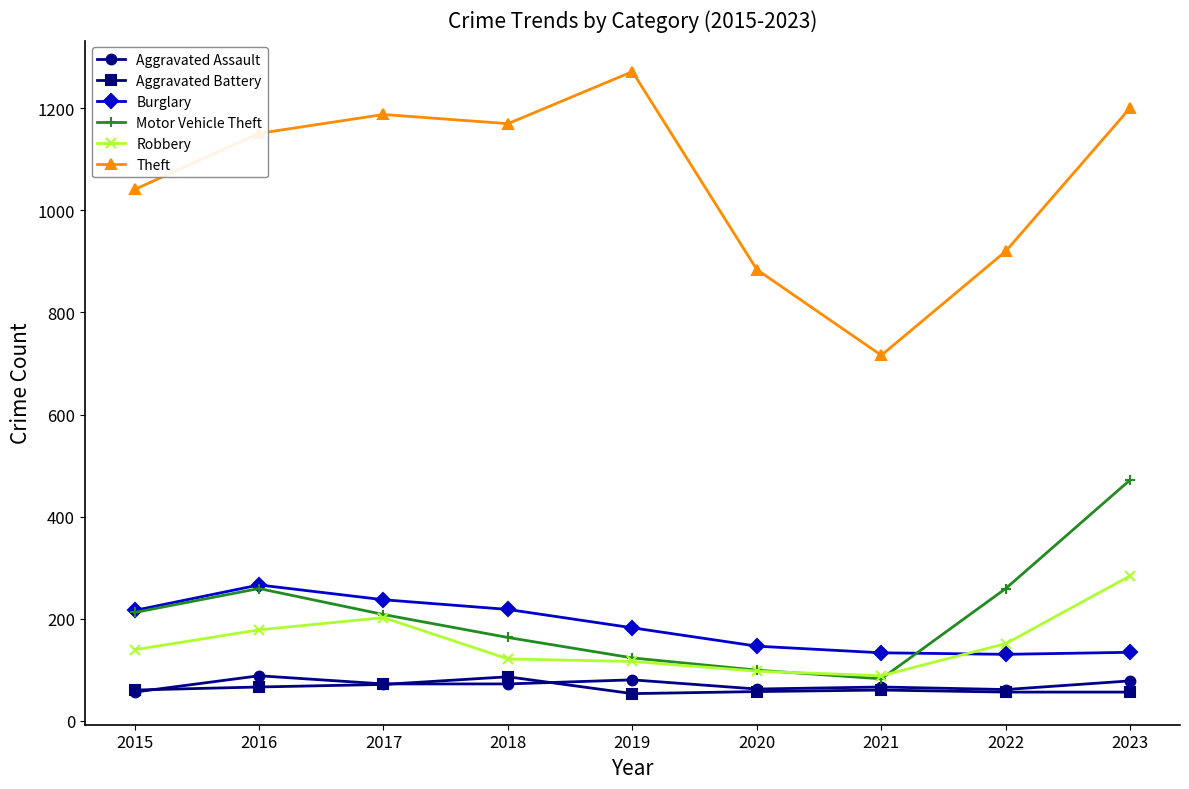

What is the value of the Theft point at the 9th from the left?

1201